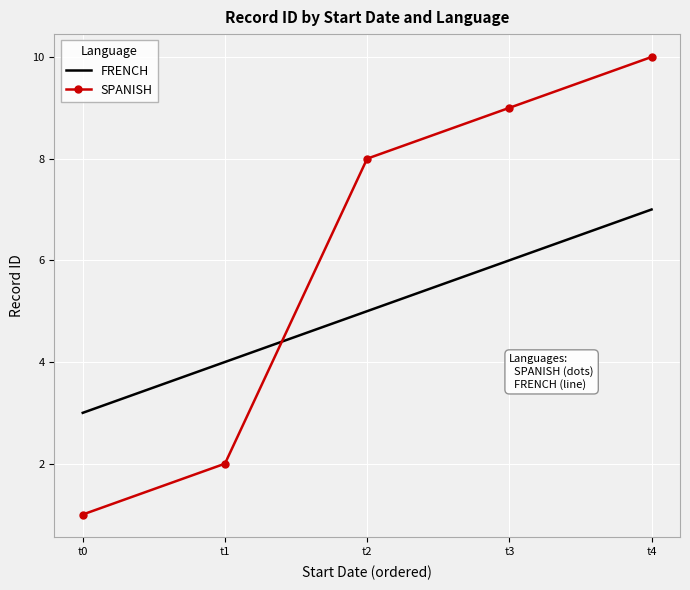

Reading left to right, list all the values displayed in this chart.

FRENCH: 3	4	5	6	7
SPANISH: 1	2	8	9	10